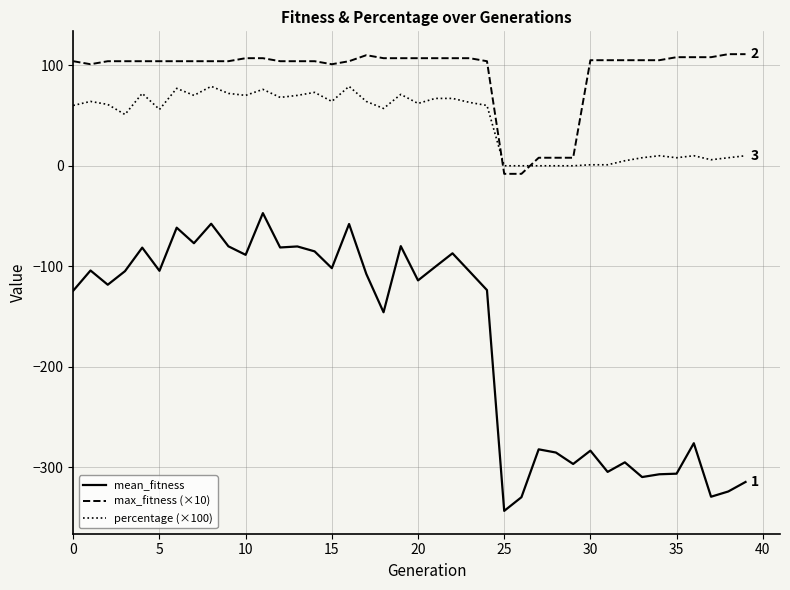

Which series has the widest spread of values?

mean_fitness